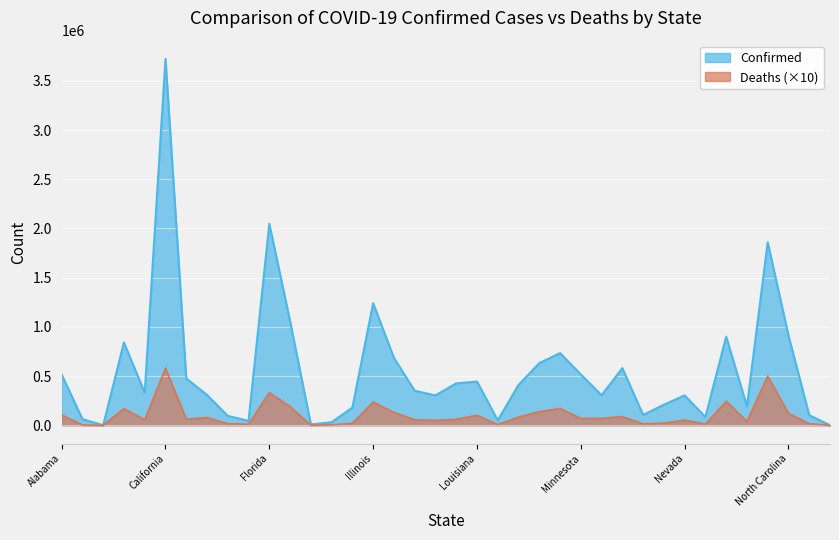

Rank the categories by Deaths value from highest to lowest.

California, New York, Florida, New Jersey, Illinois, Georgia, Michigan, Arizona, Massachusetts, Indiana, North Carolina, Alabama, Louisiana, Missouri, Maryland, Connecticut, Mississippi, Minnesota, Colorado, Kentucky, Iowa, Arkansas, Nevada, Kansas, New Mexico, Nebraska, Idaho, Delaware, North Dakota, Montana, New Hampshire, District of Columbia, Maine, Hawaii, Alaska, Guam, Northern Mariana Islands, American Samoa